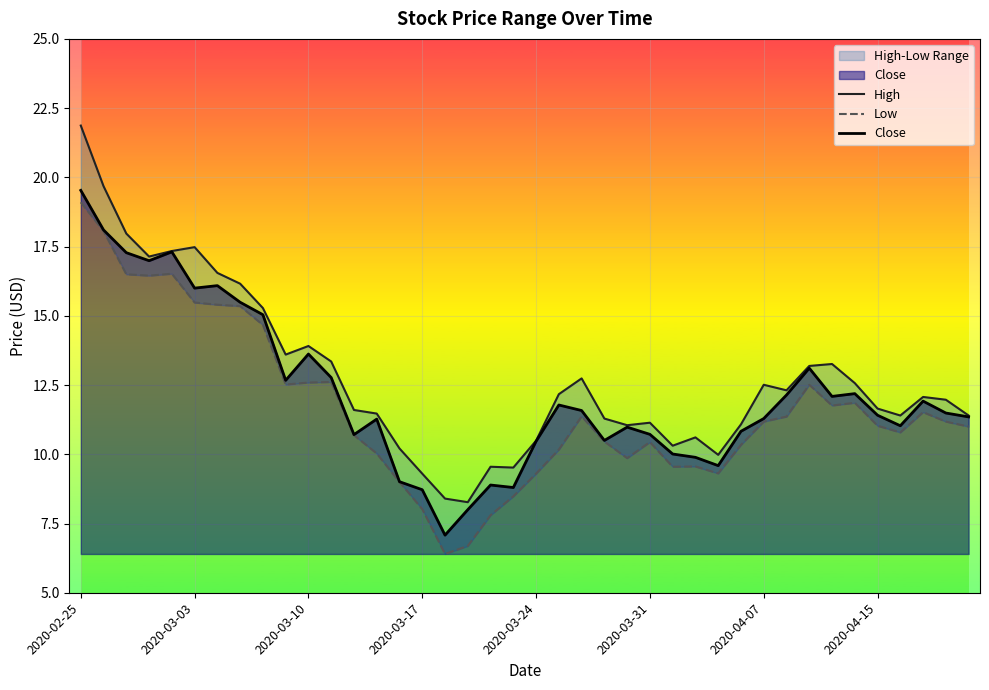

List the series in order of their peak value, lowest first.

Low, Close, High